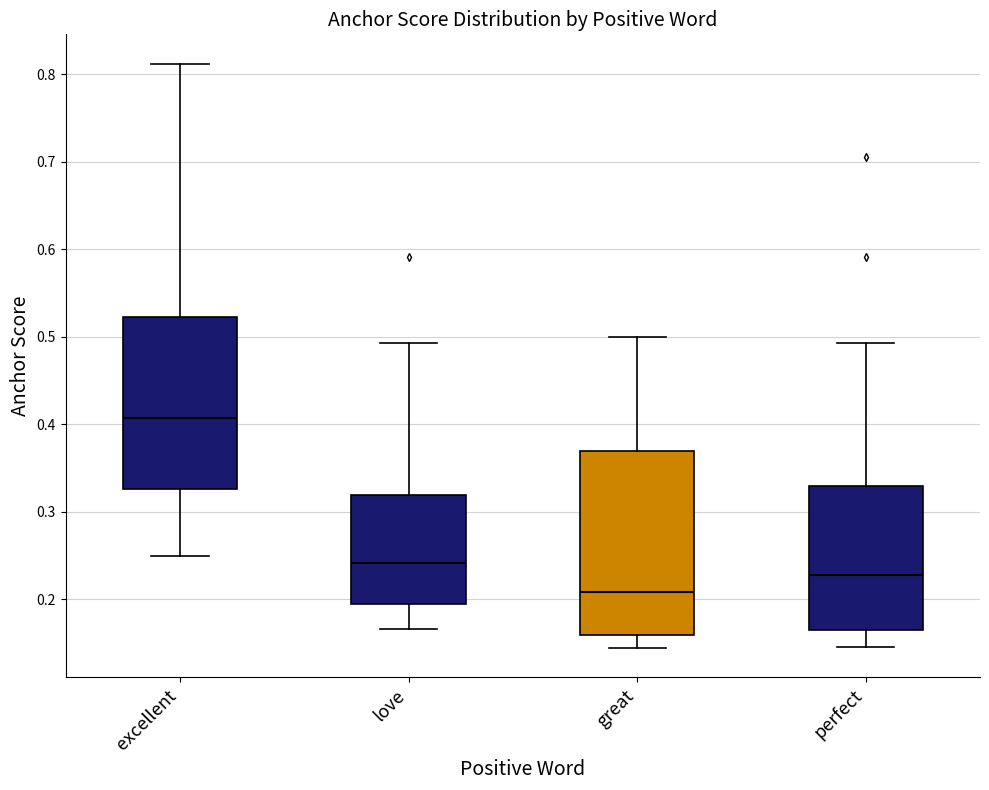

Which box's median line is the lowest?

great